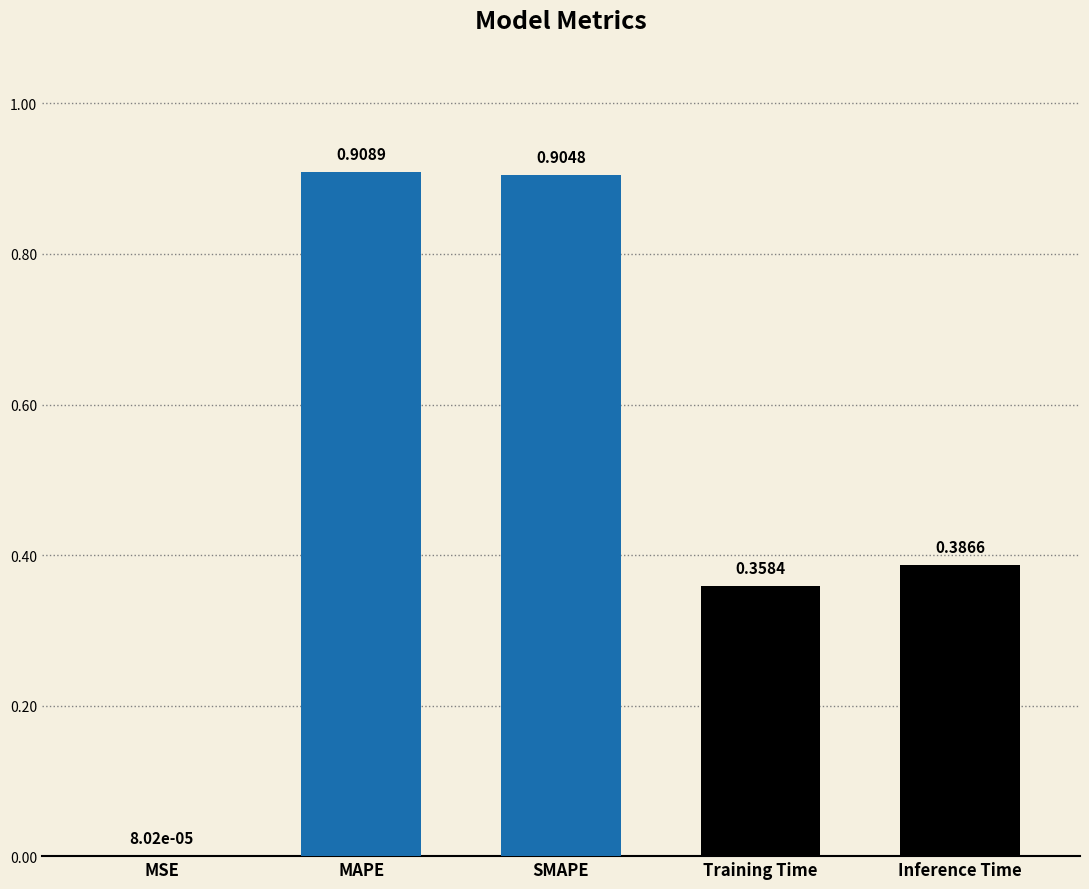

What is the difference between the values at MAPE and Inference Time?

0.5